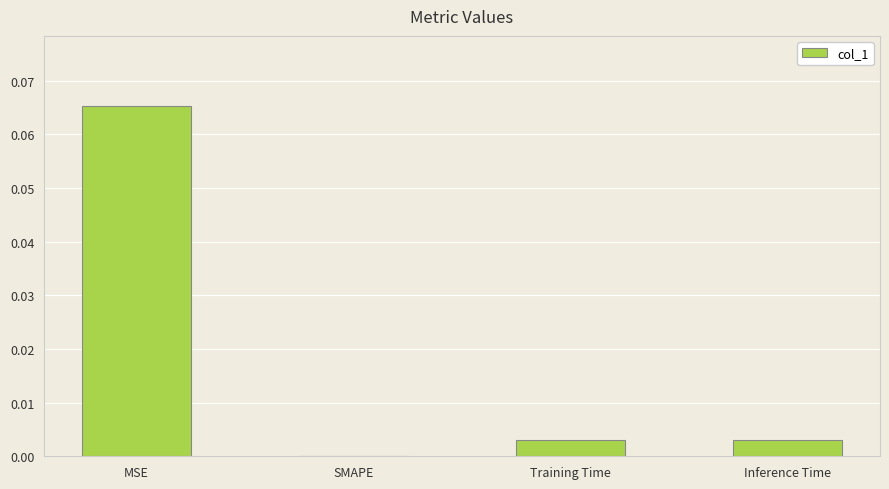

Is it true that the value at MSE is 0.0?

False